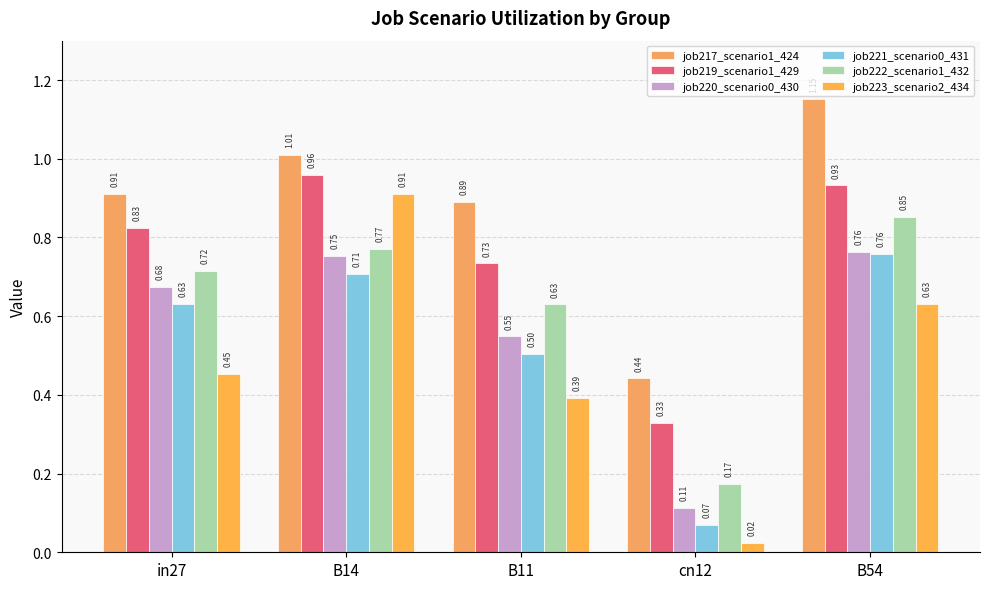

Reading left to right, list all the values displayed in this chart.

job217_scenario1_424: in27=0.9	B14=1.0	B11=0.9	cn12=0.4	B54=1.2
job219_scenario1_429: in27=0.8	B14=1.0	B11=0.7	cn12=0.3	B54=0.9
job220_scenario0_430: in27=0.7	B14=0.8	B11=0.5	cn12=0.1	B54=0.8
job221_scenario0_431: in27=0.6	B14=0.7	B11=0.5	cn12=0.1	B54=0.8
job222_scenario1_432: in27=0.7	B14=0.8	B11=0.6	cn12=0.2	B54=0.9
job223_scenario2_434: in27=0.5	B14=0.9	B11=0.4	cn12=0.0	B54=0.6